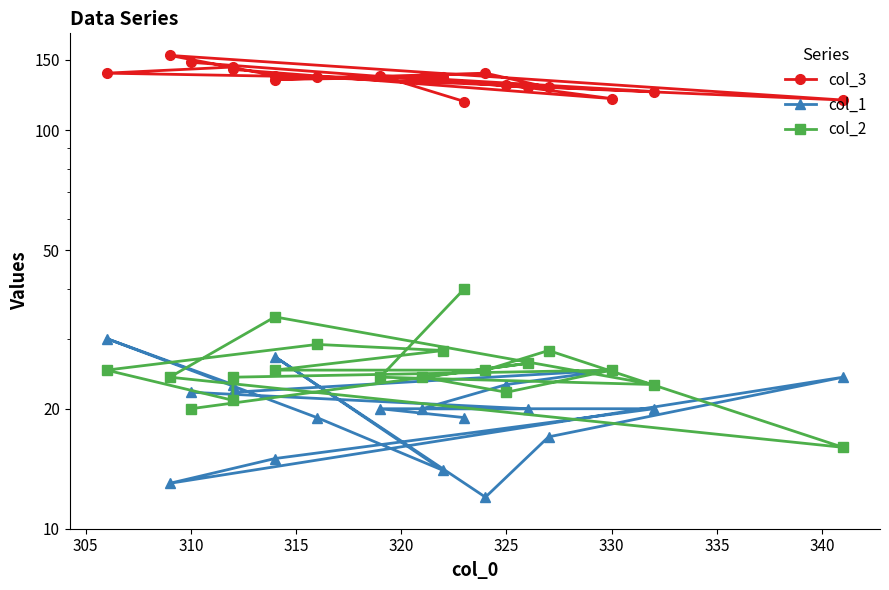

What is the sum of all col_2 values?

483